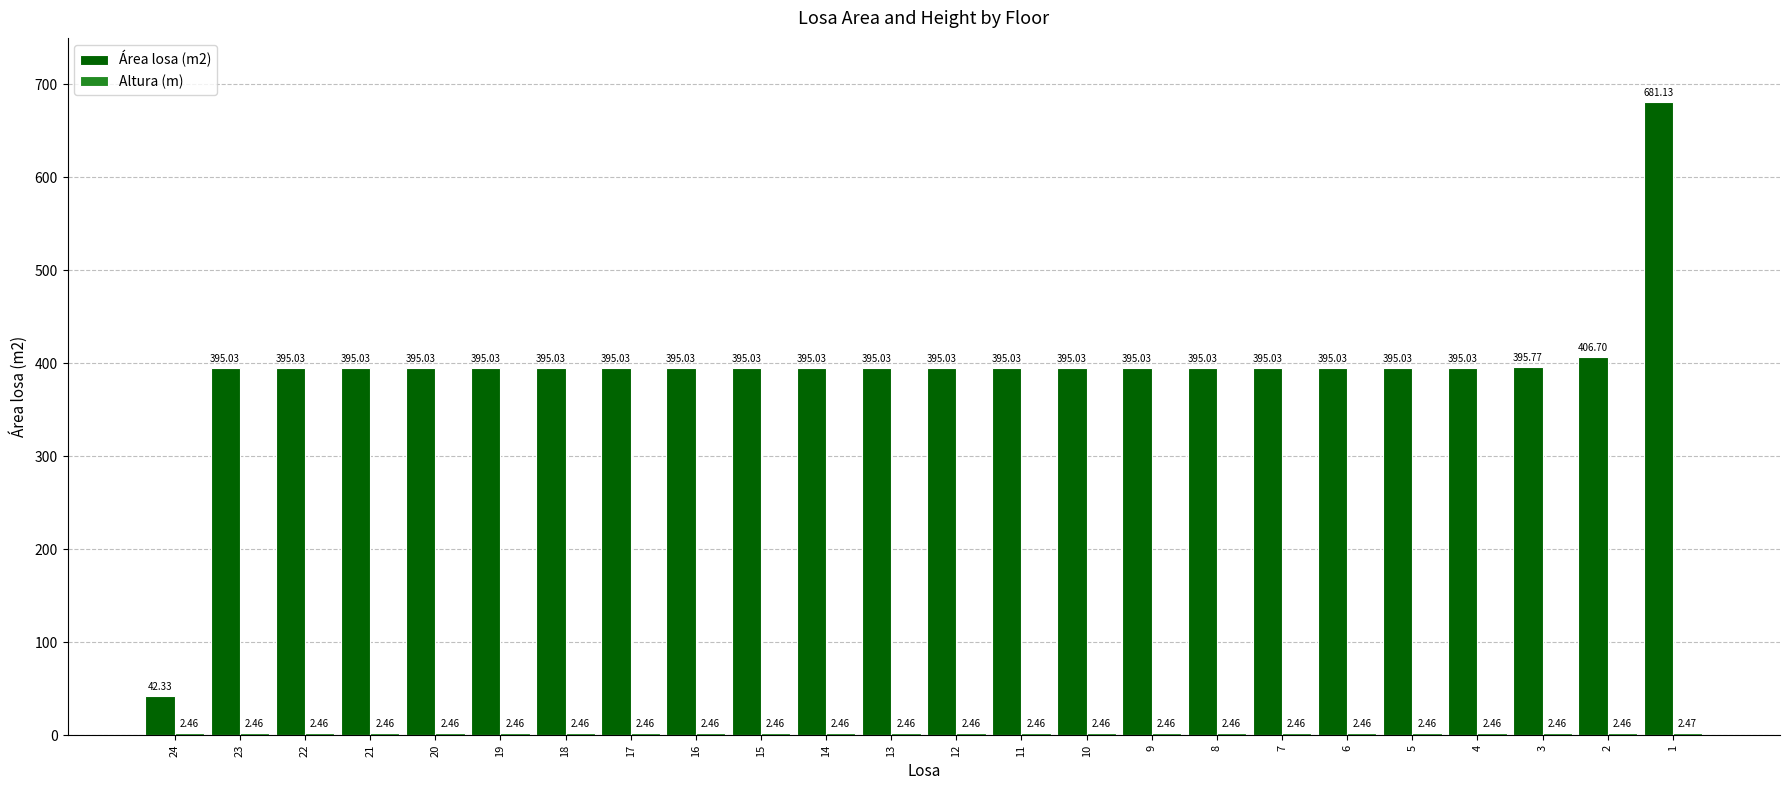

What is the difference between the highest and lowest values at 24?

39.9